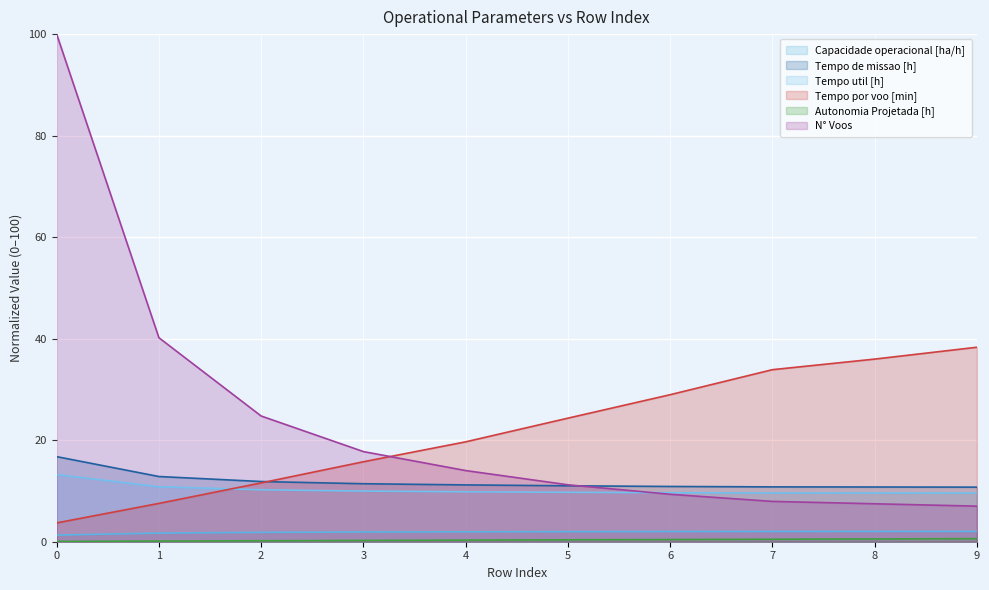

Reading left to right, transcribe all the data shown in this chart.

Capacidade operacional [ha/h]: 1.3	1.7	1.8	1.9	2.0	2.0	2.0	2.0	2.0	2.0
Tempo de missao [h]: 16.8	12.8	11.9	11.4	11.2	11.0	10.9	10.8	10.8	10.8
Tempo util [h]: 13.2	10.8	10.2	10.0	9.8	9.7	9.7	9.6	9.6	9.6
Tempo por voo [min]: 3.7	7.6	11.6	15.8	19.7	24.3	29.0	33.9	36.0	38.3
Autonomia Projetada [h]: 0.1	0.1	0.2	0.3	0.3	0.4	0.4	0.5	0.6	0.6
N° Voos: 100.0	40.2	24.8	17.8	14.0	11.2	9.3	7.9	7.5	7.0